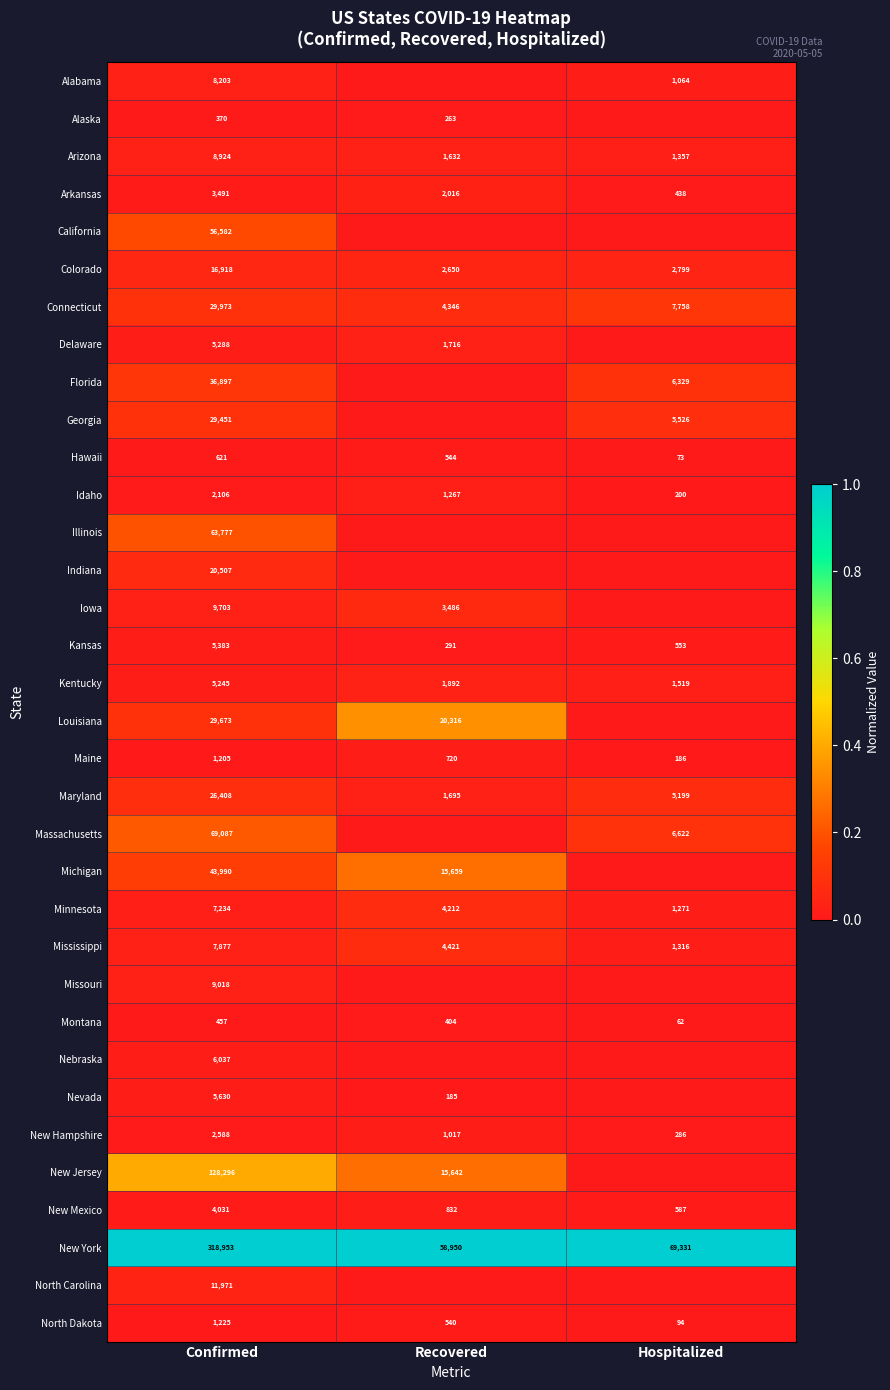

What is the difference between the highest and lowest values at Hospitalized?

1.0